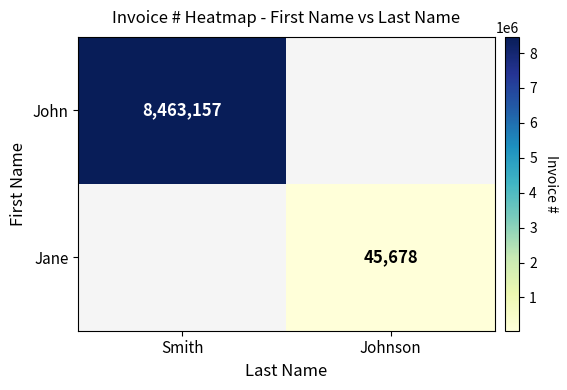

At which category does the chart reach its minimum across all series?

Johnson